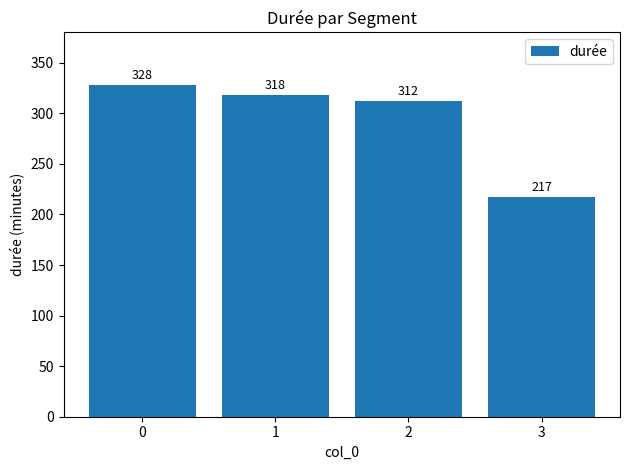

Rank the categories by value from highest to lowest.

0, 1, 2, 3